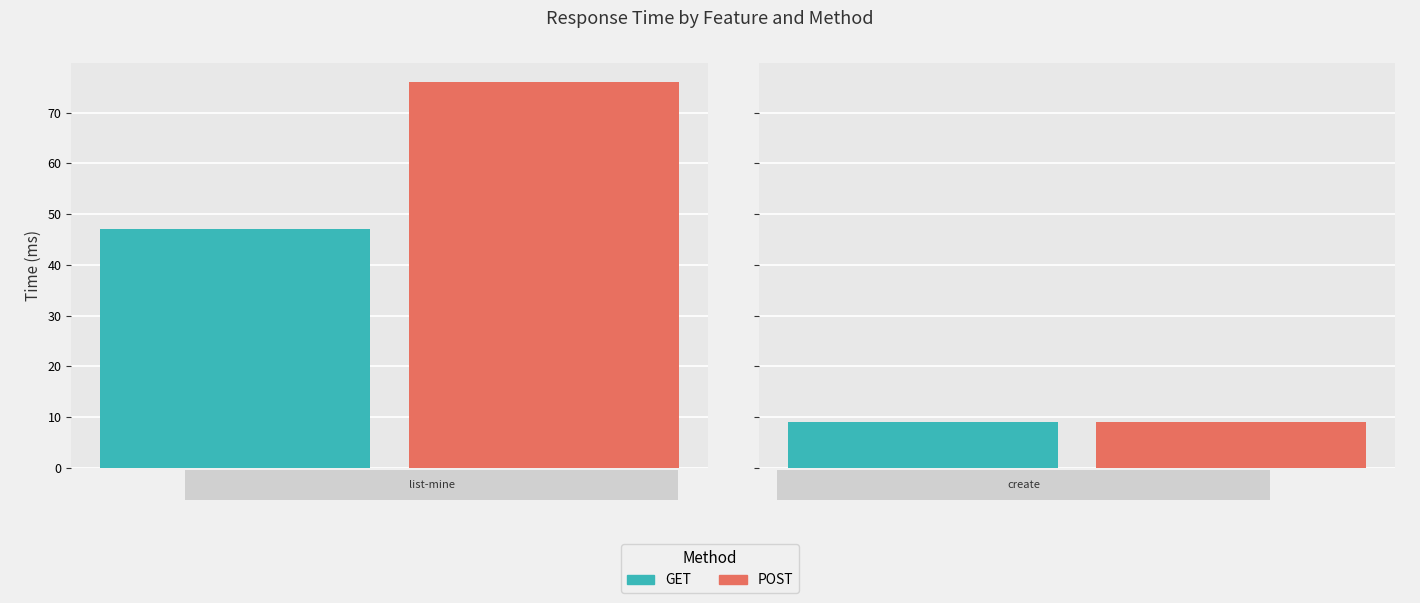

What are all the series names shown in the legend?

GET, POST